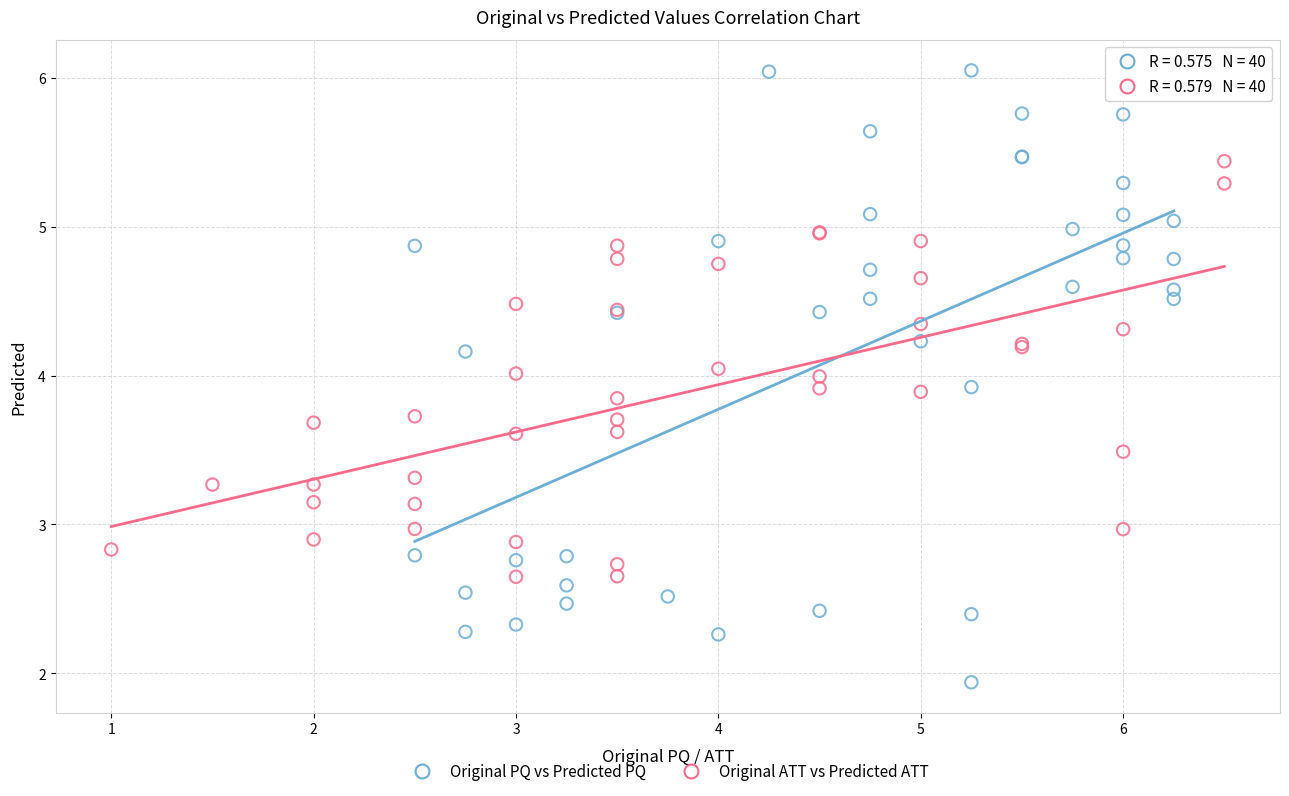

Which series has the widest spread of Y values?

Original PQ vs Predicted PQ